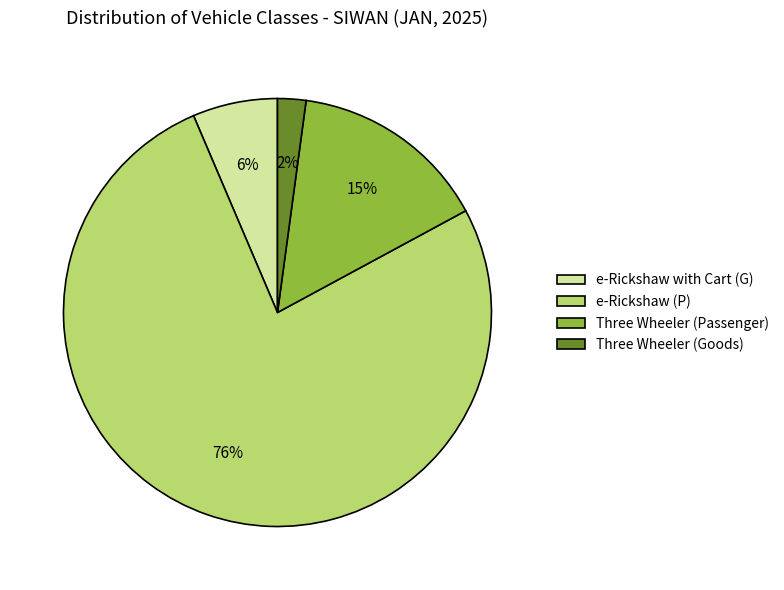

Approximately how many times larger is the value at Three Wheeler (Goods) compared to e-Rickshaw with Cart (G)?

0.3